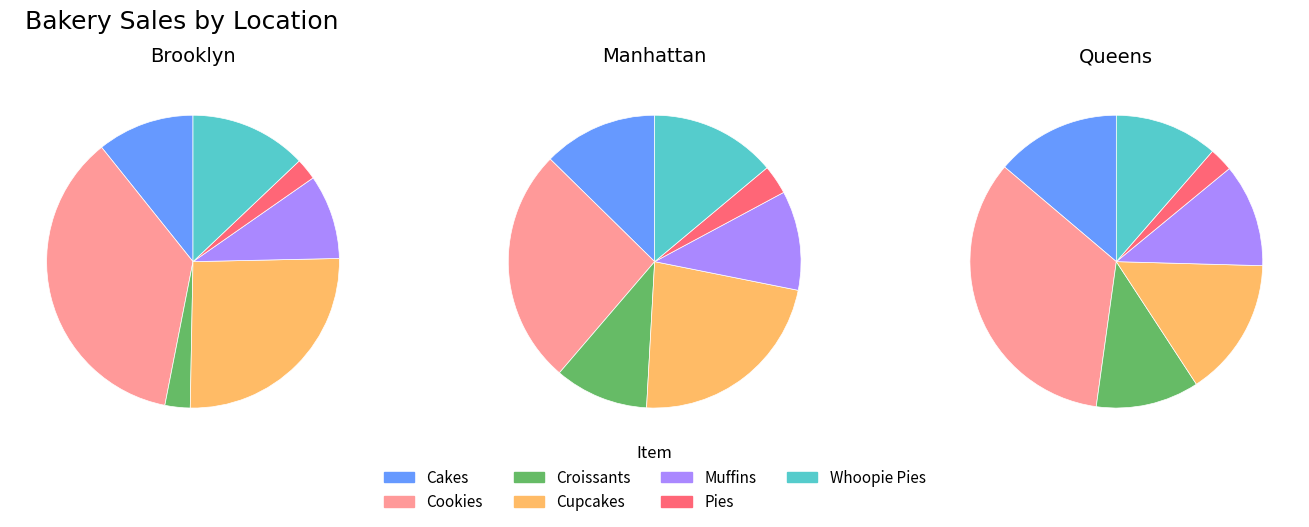

Is there any slice that represents more than half of the pie?

No